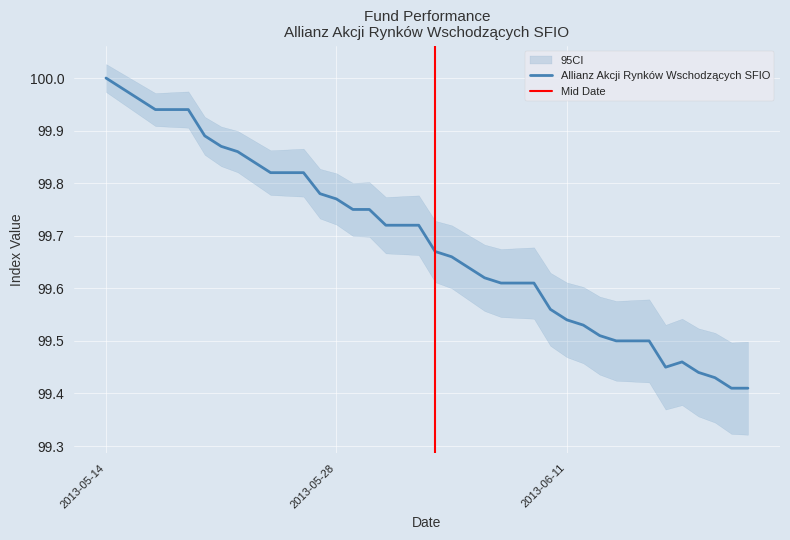

At which category does the chart reach its peak across all series?

2013-05-14